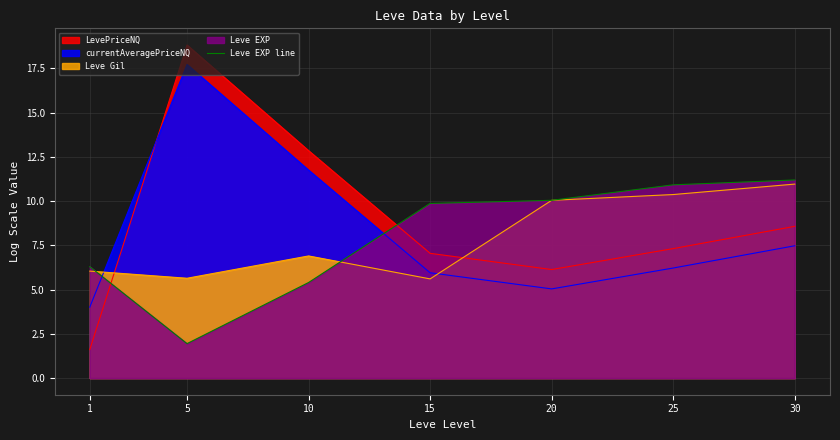

How many points are lower than both their immediate neighbors (excluding endpoints)?

1